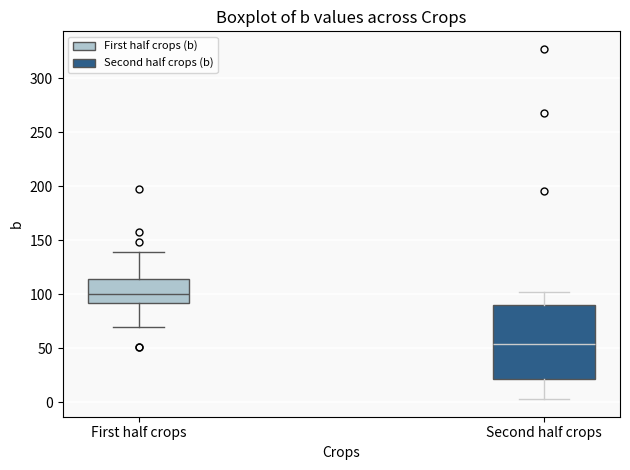

Where is the lower edge of the box for Second half crops on the y-axis? The values are not printed on the chart, so give them approximately, as read against the axis.

20